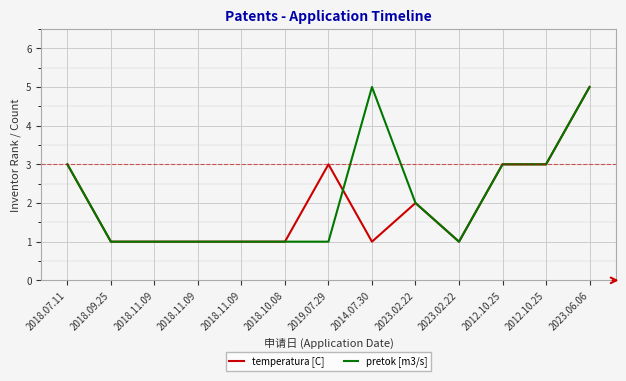

What are all the series names shown in the legend?

temperatura [C], pretok [m3/s]